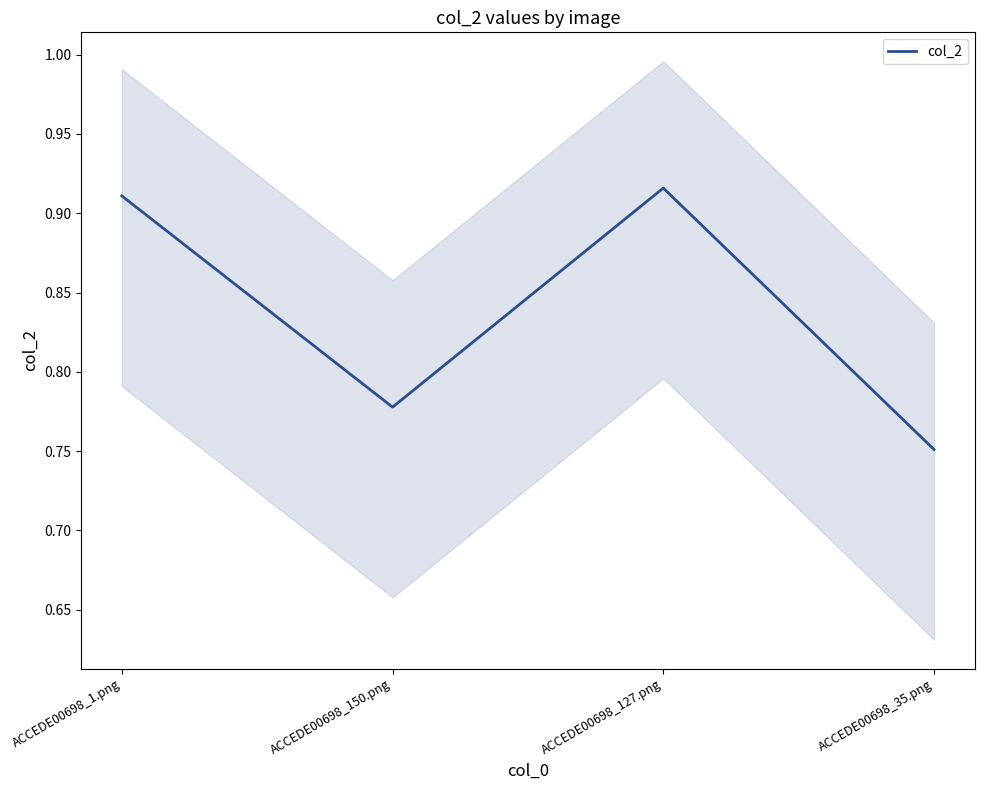

What is the approximate value at ACCEDE00698_127.png?

0.9